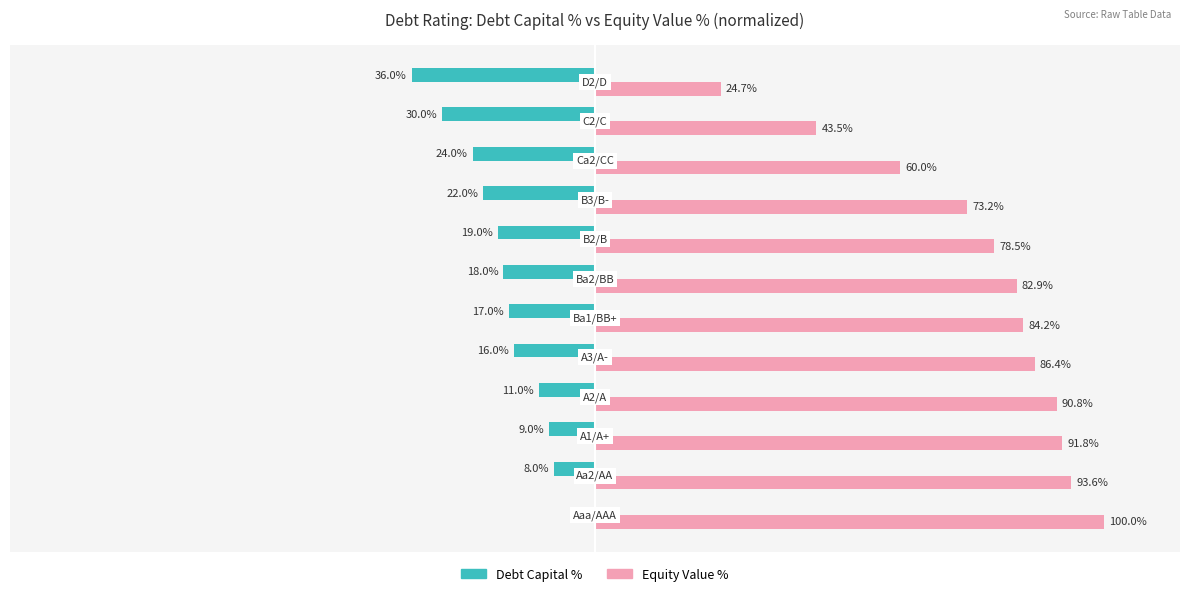

What are all the series names shown in the legend?

Debt Capital %, Equity Value %